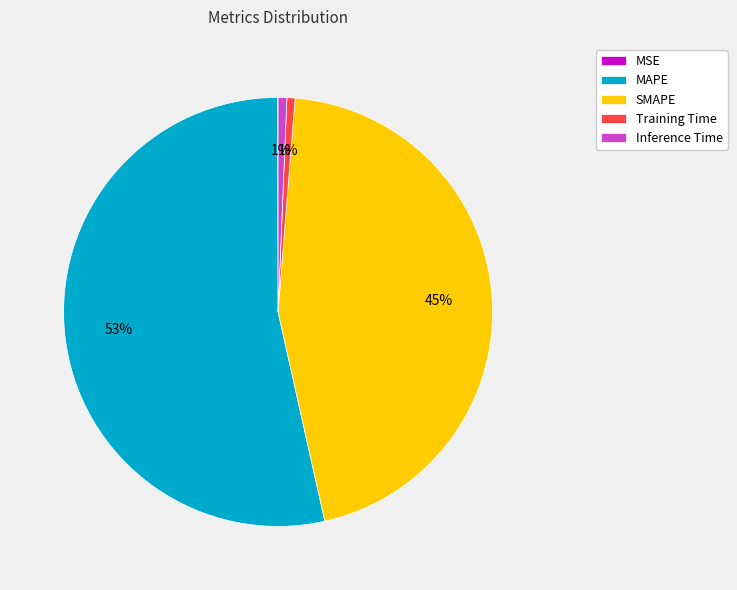

Which category accounts for the majority?

MAPE